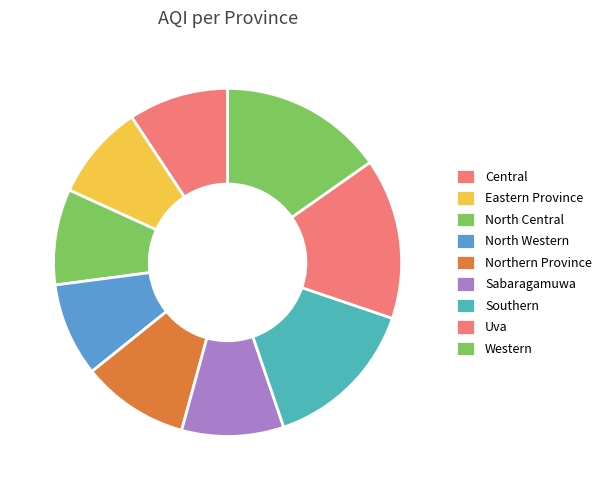

Is the sum of Northern Province and Uva greater than half?

No